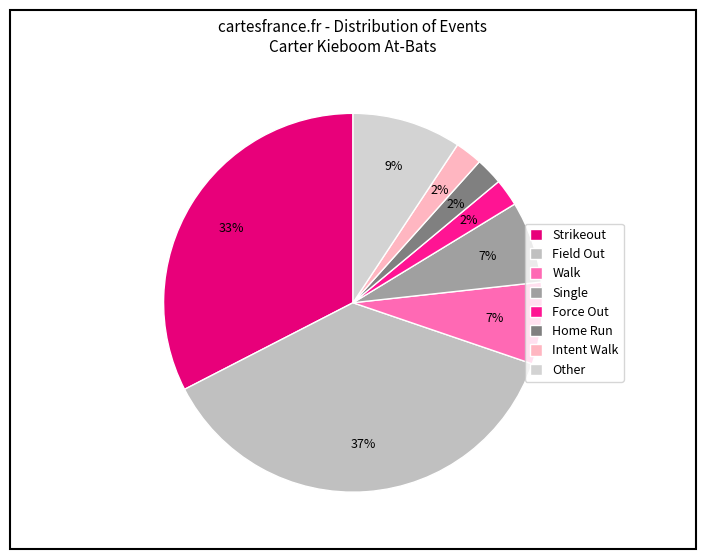

Rank the categories by value from highest to lowest.

Field Out, Strikeout, Other, Walk, Single, Force Out, Home Run, Intent Walk